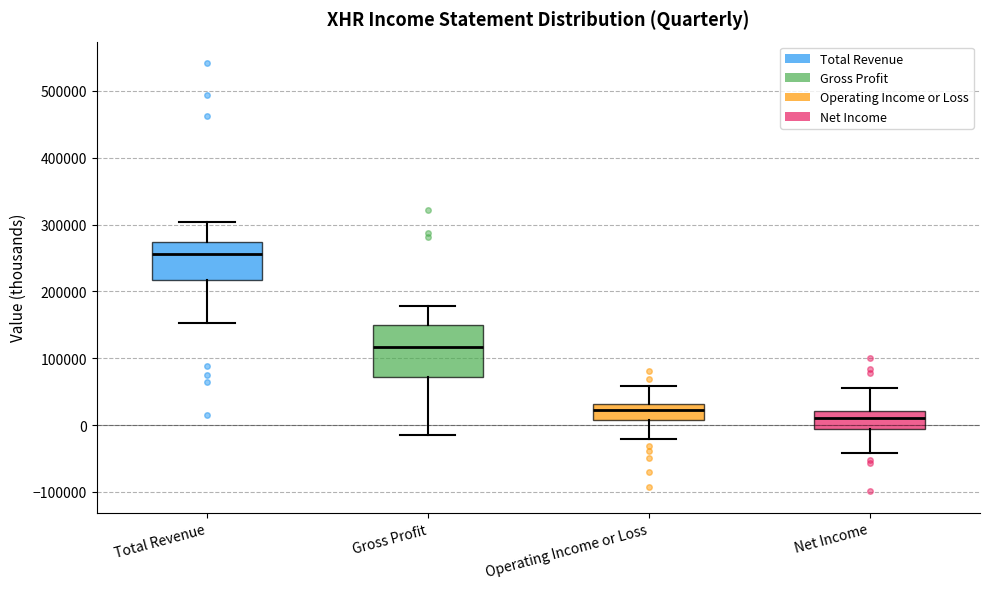

Comparing the boxes themselves (not the whiskers), which one is the tallest?

Gross Profit